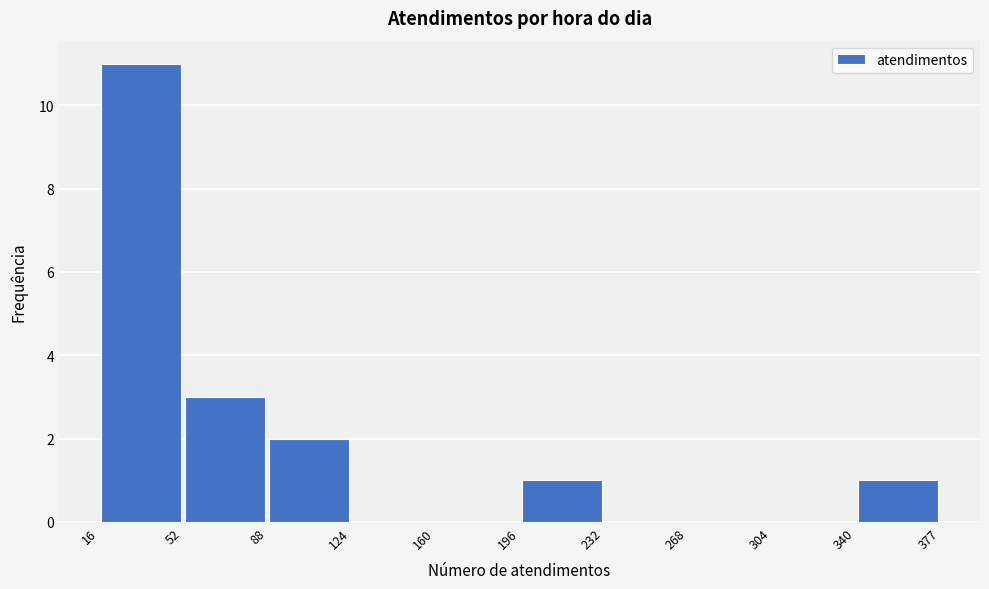

How tall is the bar that spans 88 to 124 on the x-axis? The values are not printed on the chart, so give them approximately, as read against the axis.

2